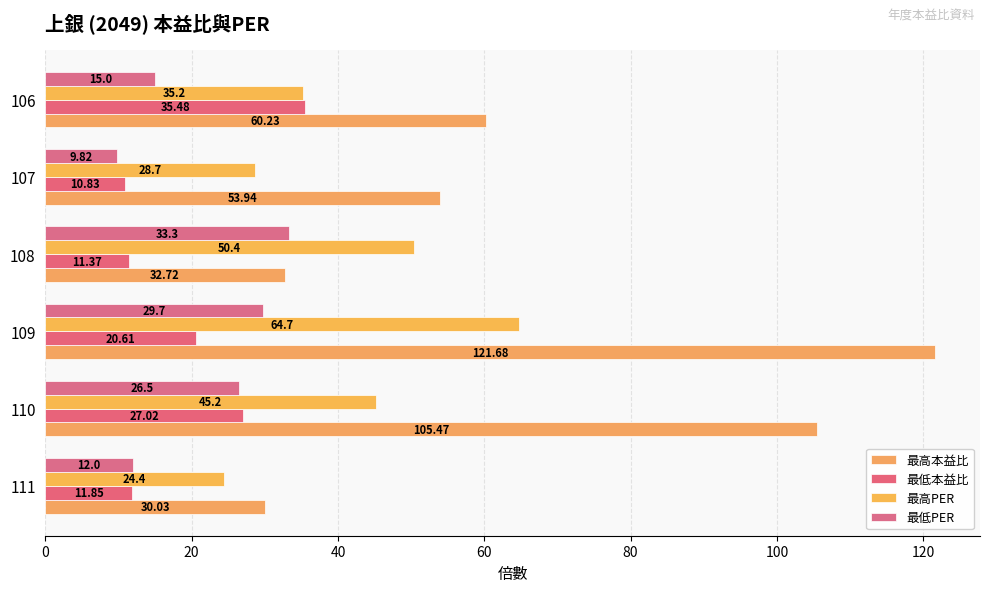

How many data points in 最低本益比 are above 20?

3